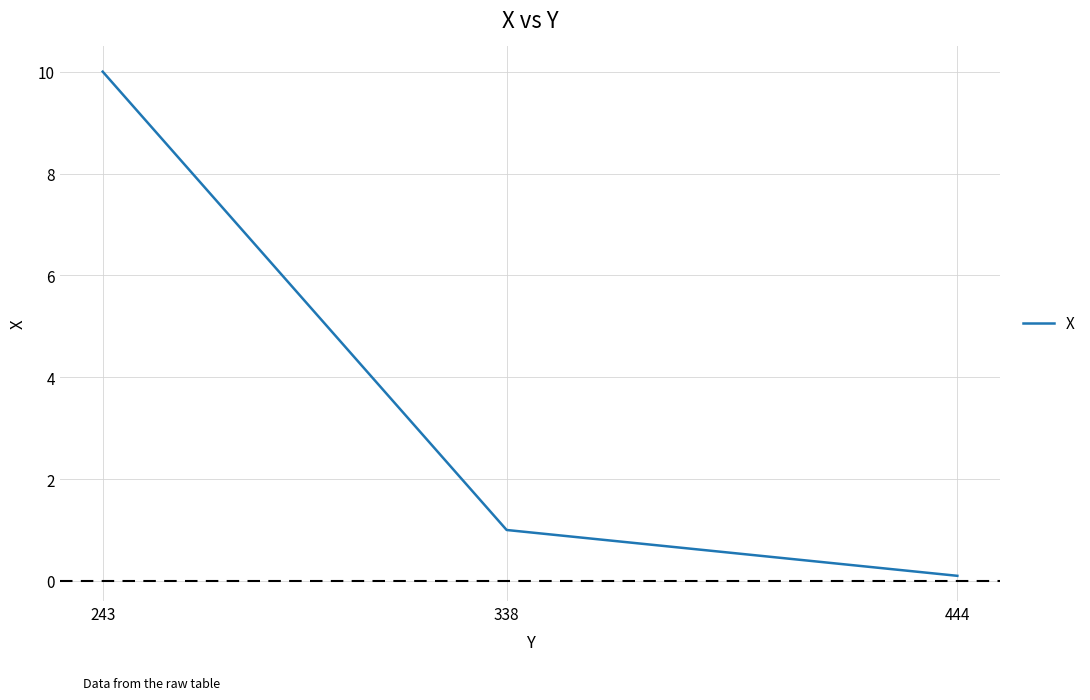

What value does the data have at 338?

1.0